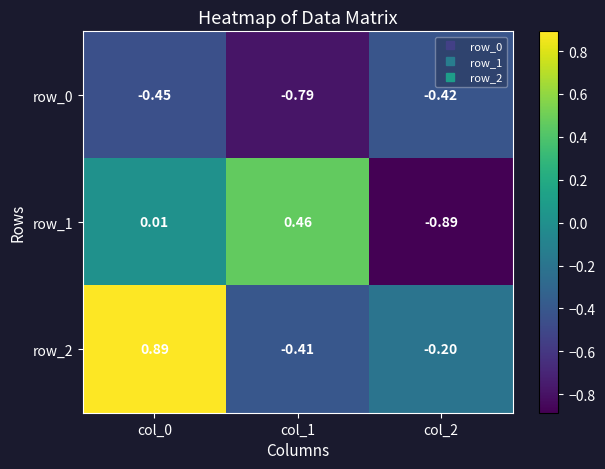

Where is row_0 nearest to the value 0?

col_2